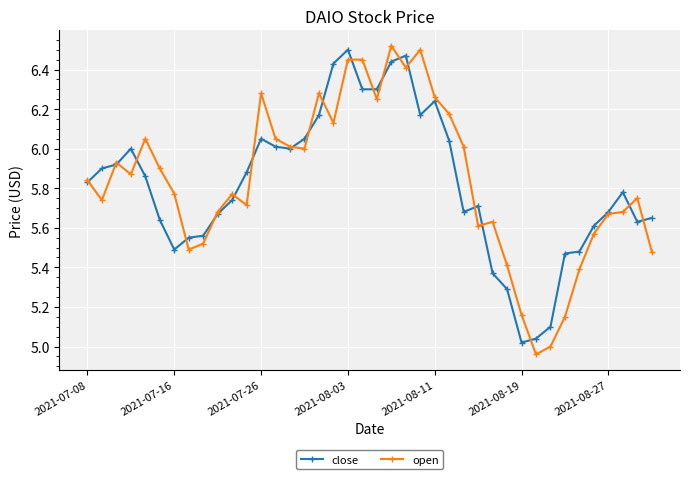

True or false: open has more than 1 points higher than both neighbors.

True